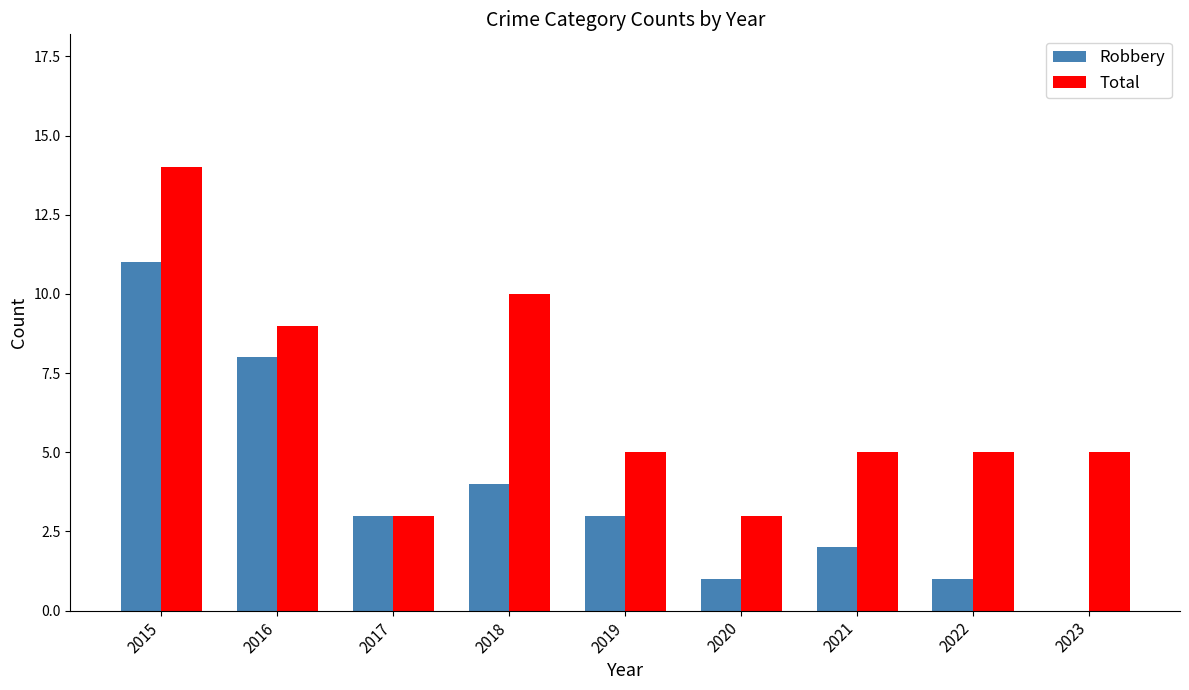

At which category is the sum across all series the highest?

2015